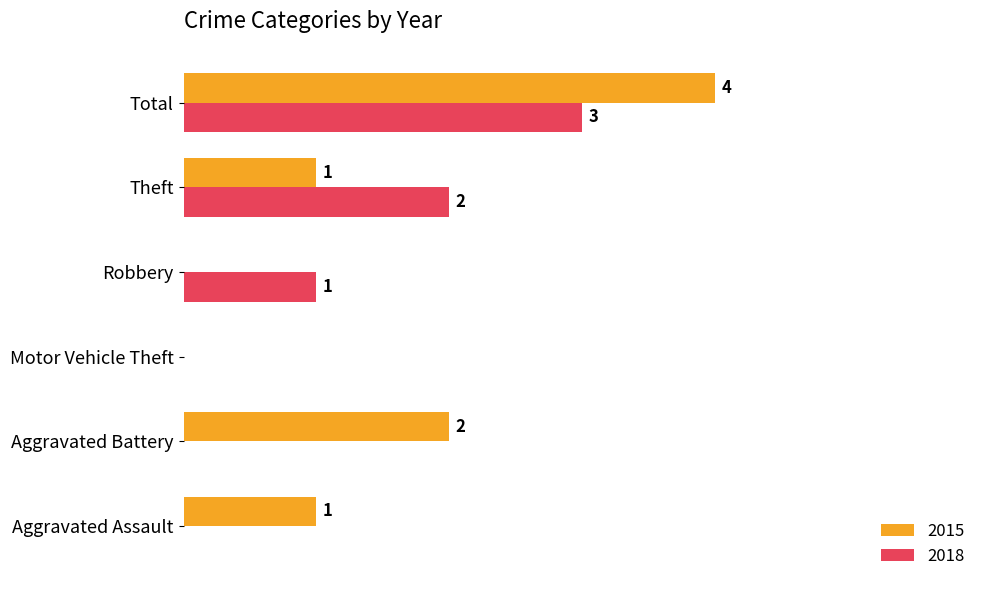

At which label is 2018 closest to 1?

Robbery